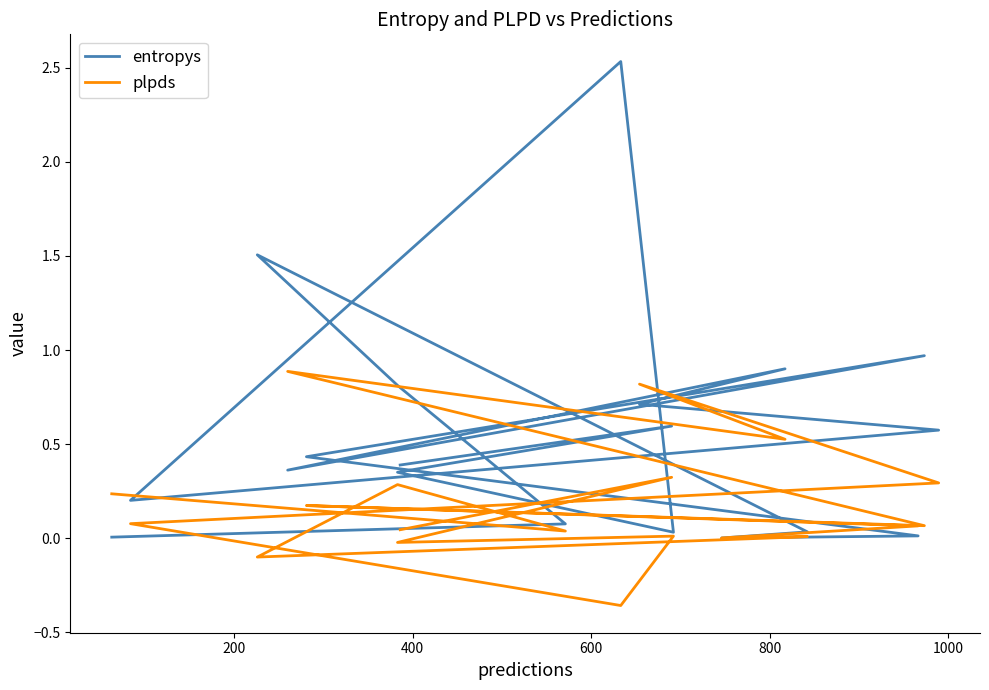

True or false: plpds has a value of 0.0 at 600.

True